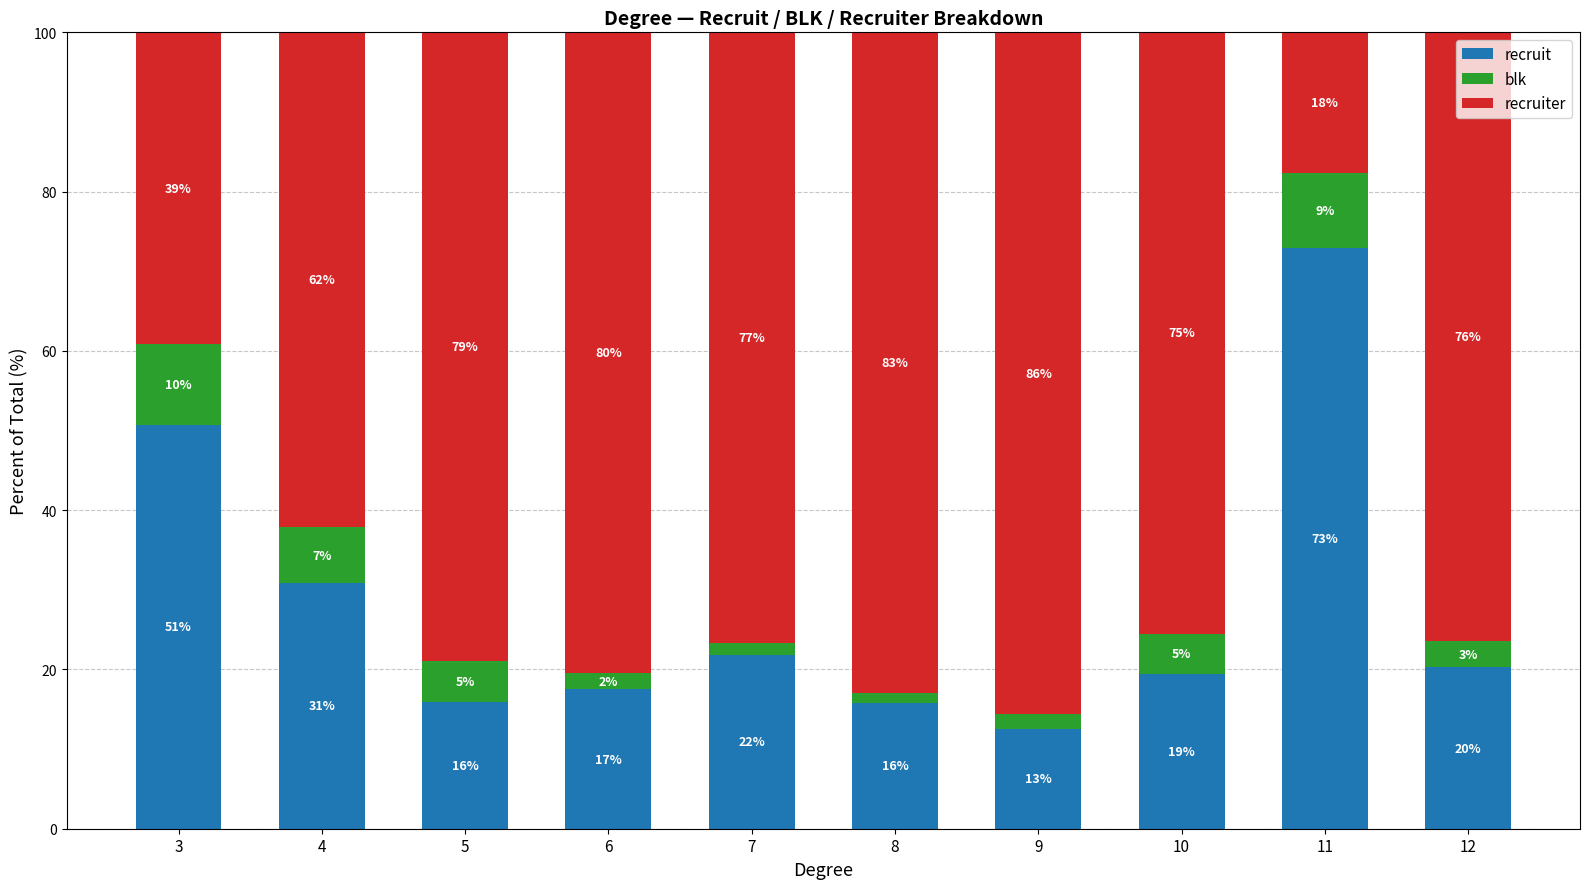

Where does the blk series first go above 5?

3